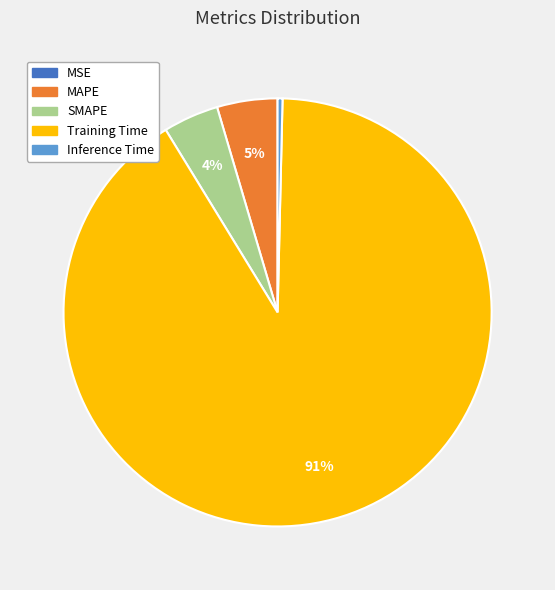

The Training Time slice represents 78% of the pie. True or false?

False